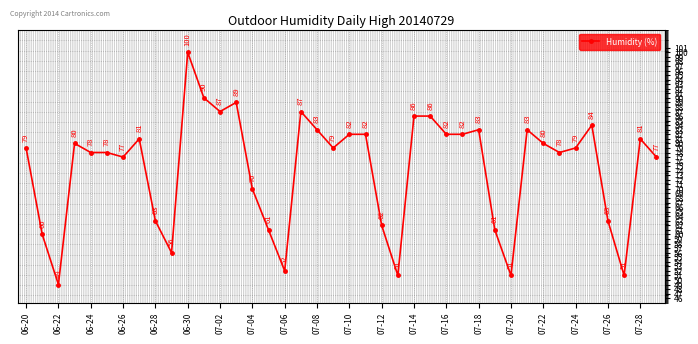

What is the value of the 35th point from the left?

79